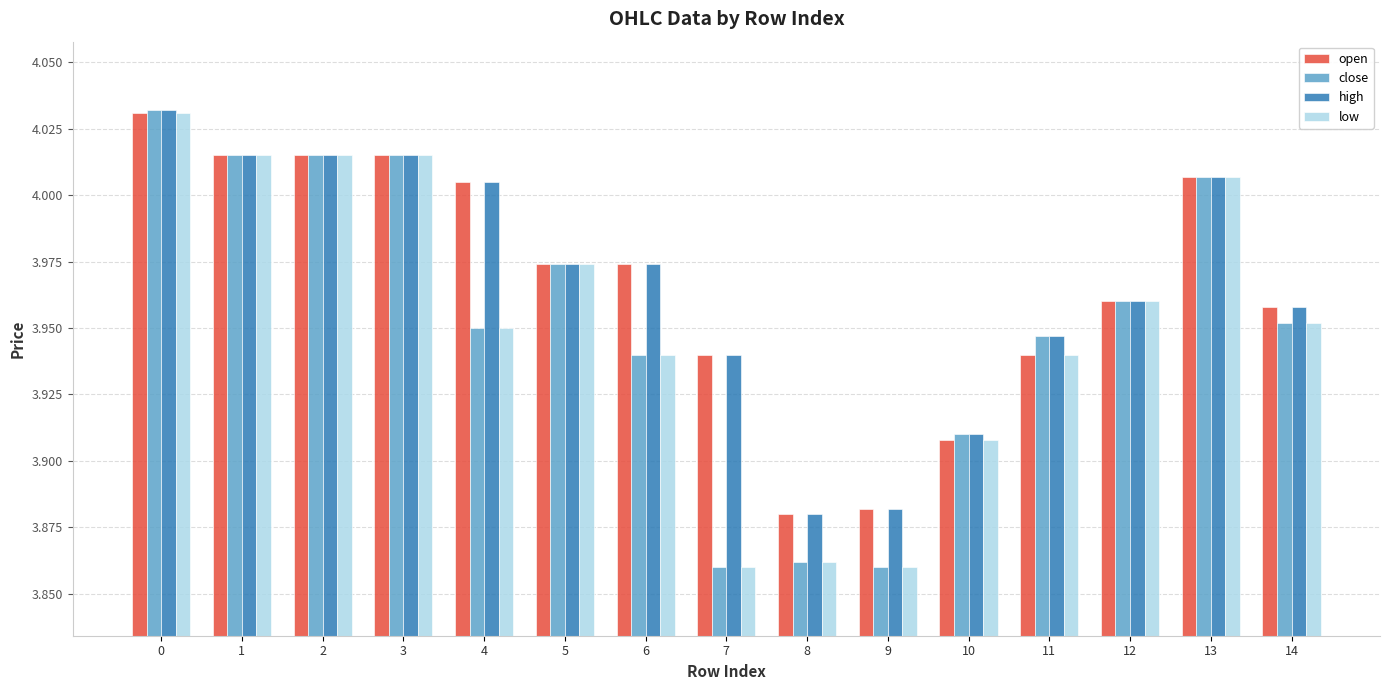

The low series shows 5.3 at 9. True or false?

False